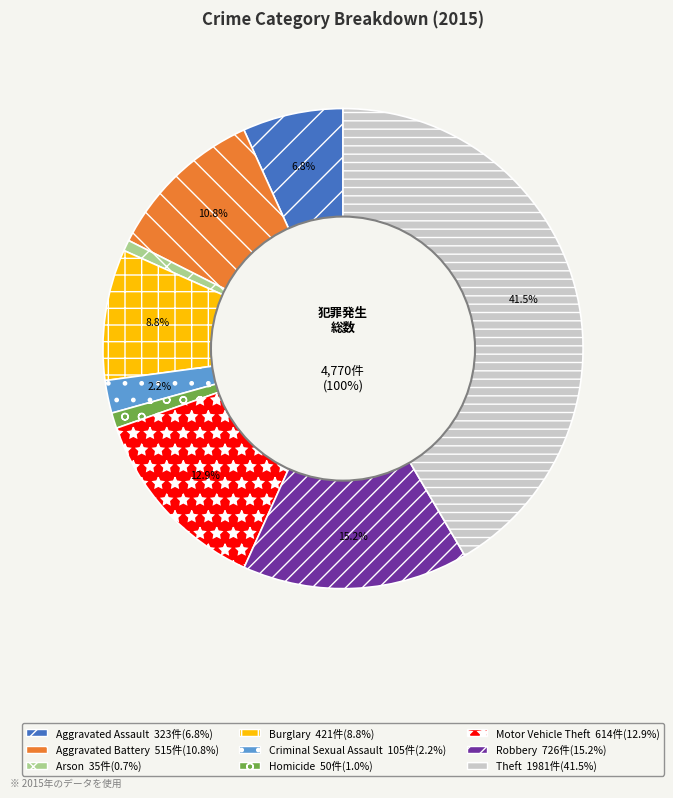

Combined, do Robbery and Aggravated Battery account for over 50%?

No